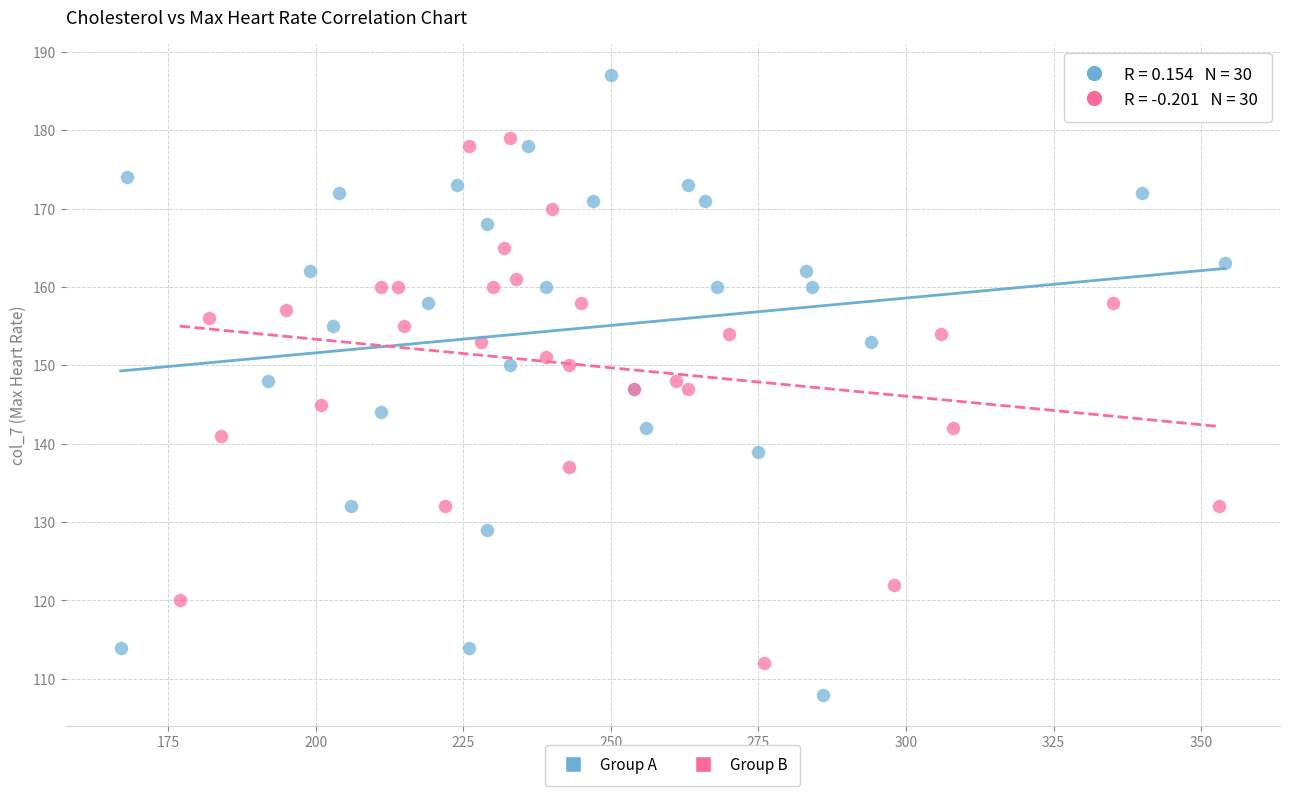

Which series reaches the minimum Y coordinate?

Group A